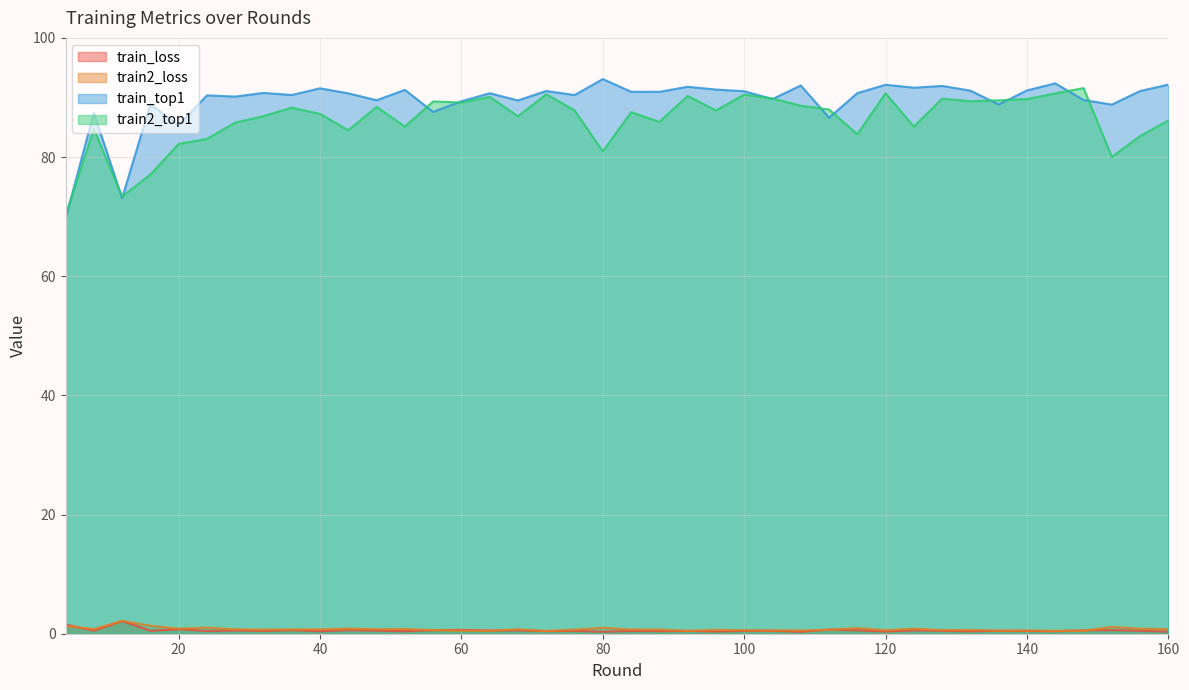

At which label does train2_loss reach its minimum?

72